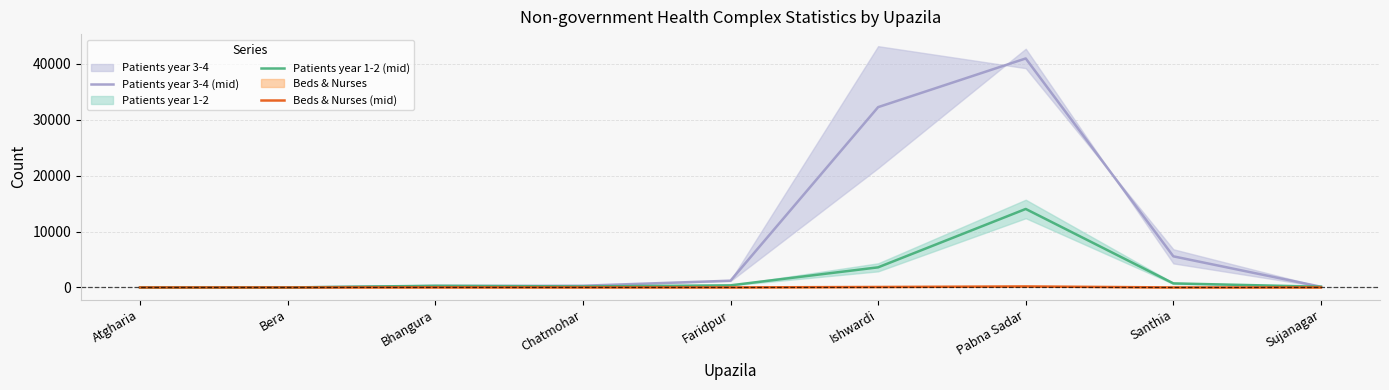

What value does the Patients year 1-2 (mid) series have at Faridpur?

380.0